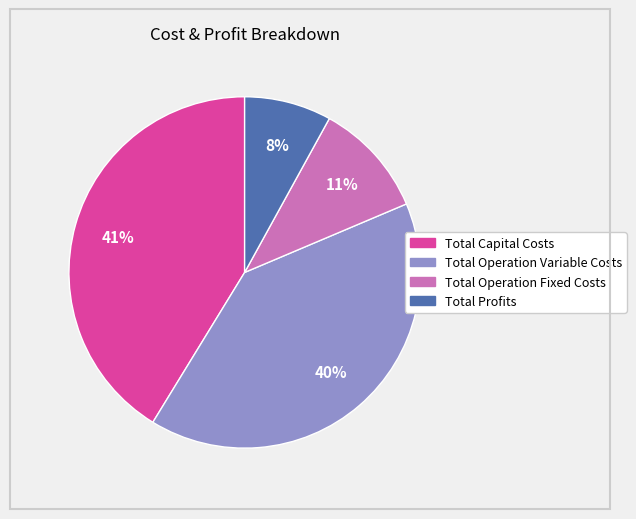

Approximately how many times larger is the value at Total Operation Variable Costs compared to Total Profits?

5.0